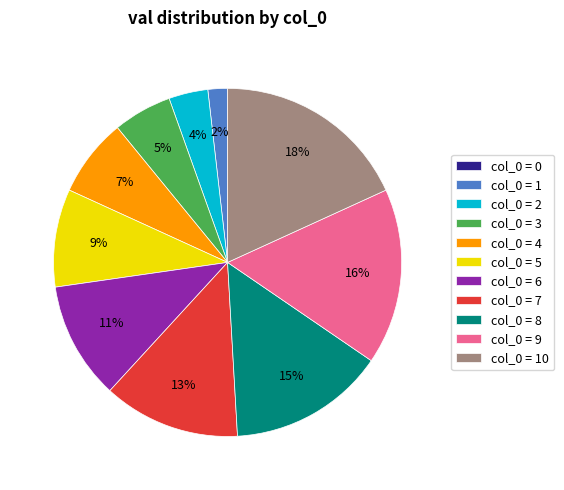

What percentage is the col_0 = 9 slice, to the nearest percent?

16%